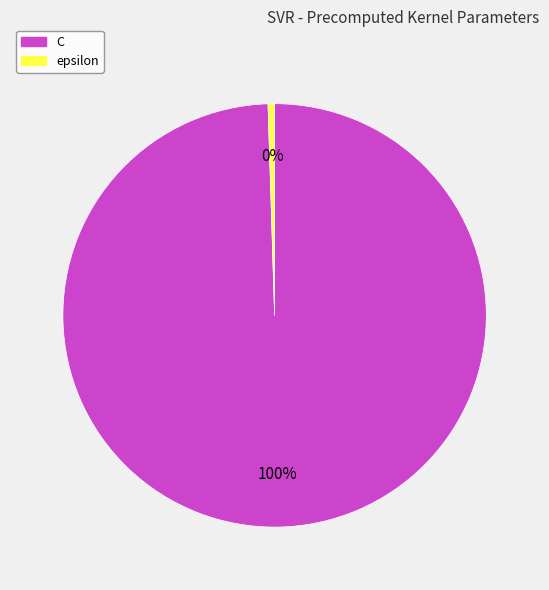

Count the number of slices in the pie.

2